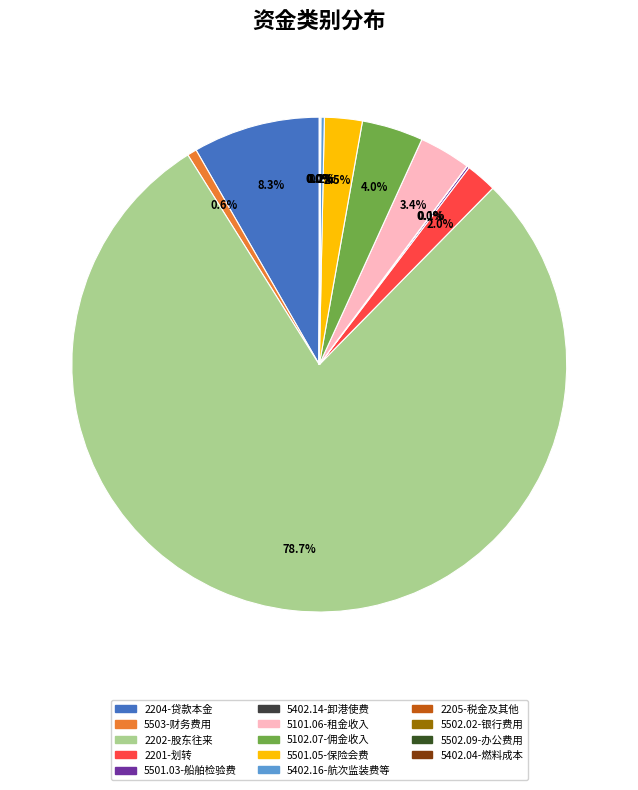

What percentage is the 5503-财务费用 slice, to the nearest percent?

1%